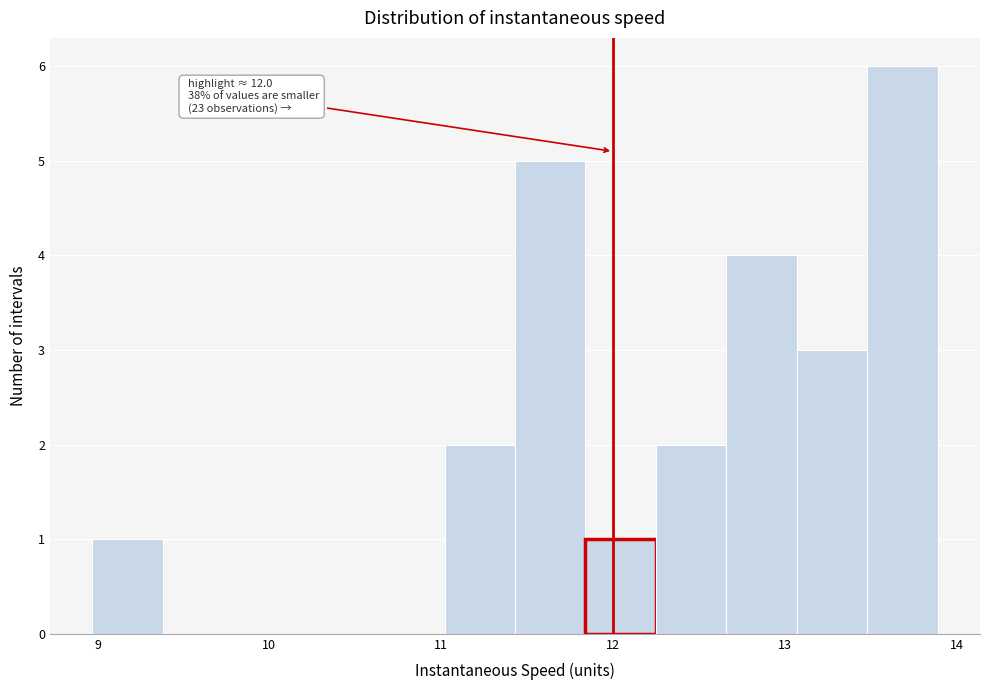

Which range on the x-axis has the tallest bar?

13.5 to 13.9